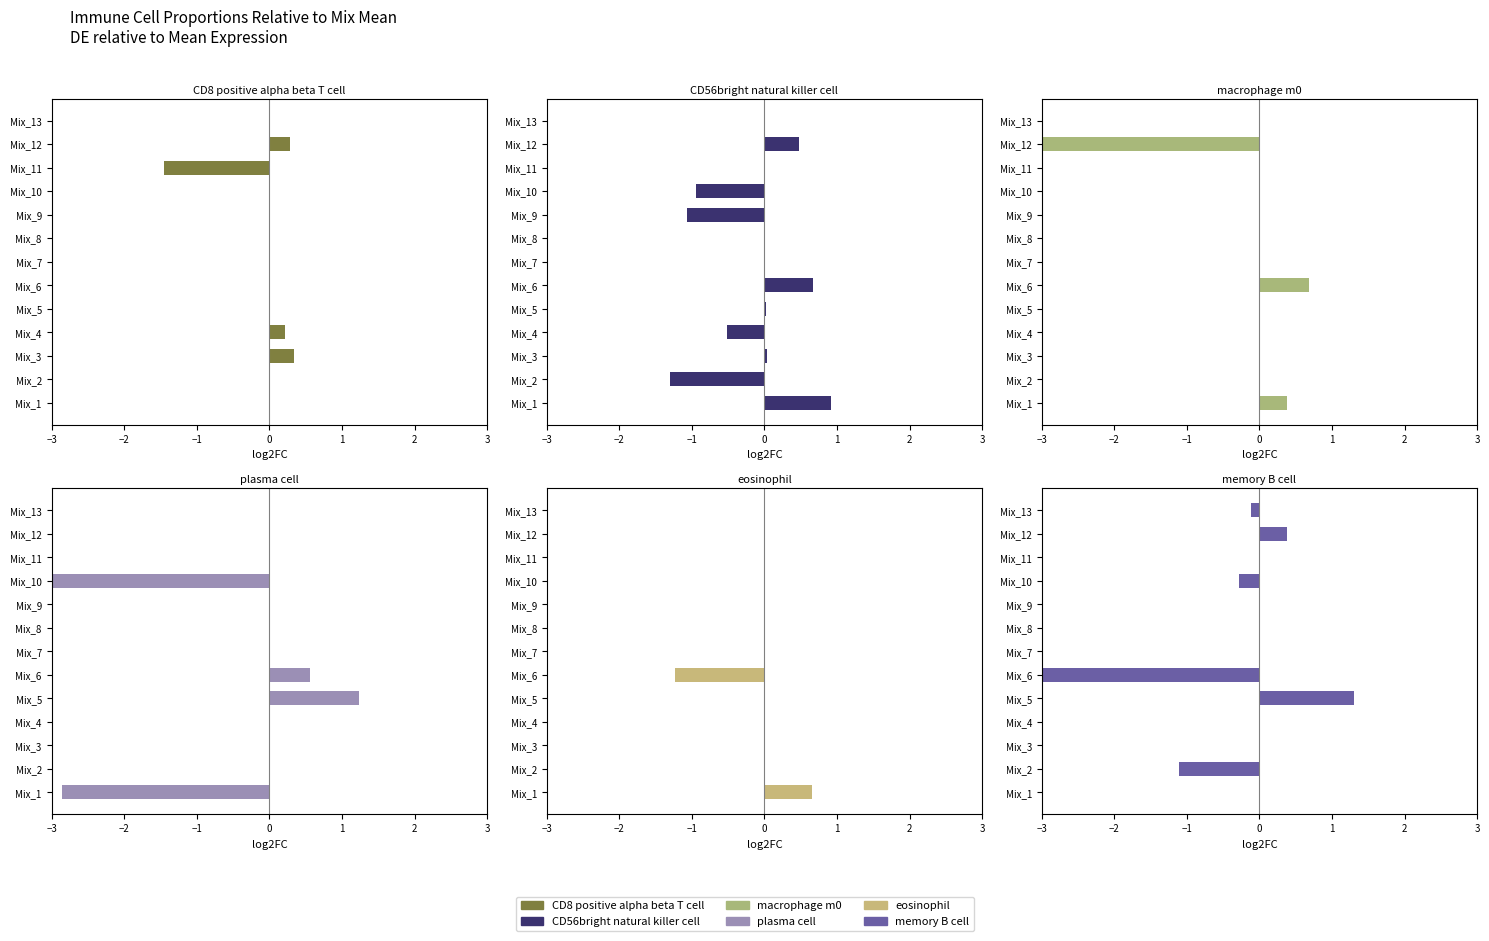

What is the label of the 12th bar from the left?

11